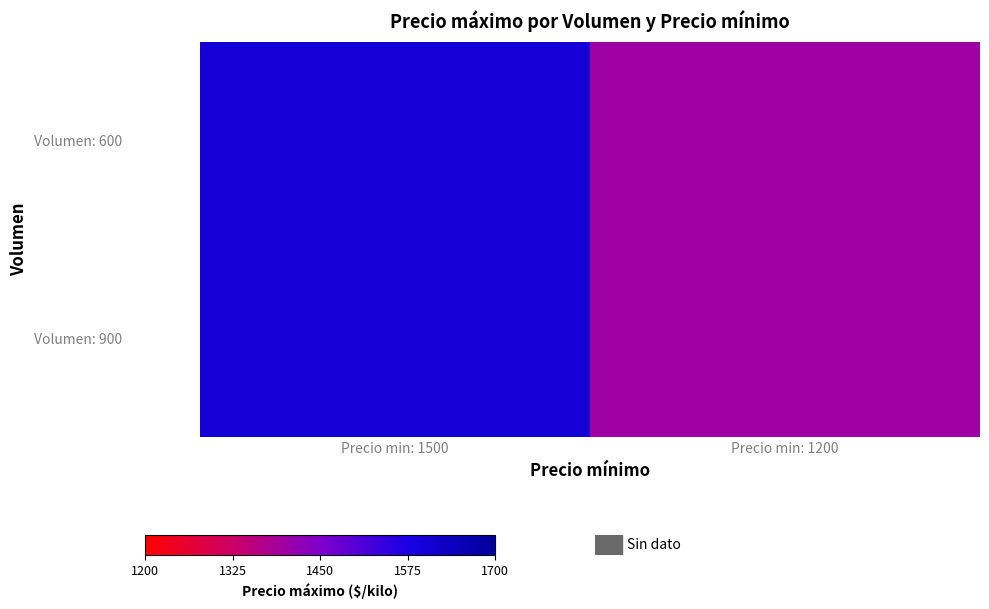

The value of Volumen: 600 at Precio min: 1200 is 2115. True or false?

False